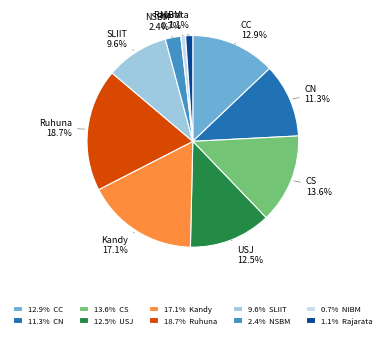

How many slices are in this pie chart?

10